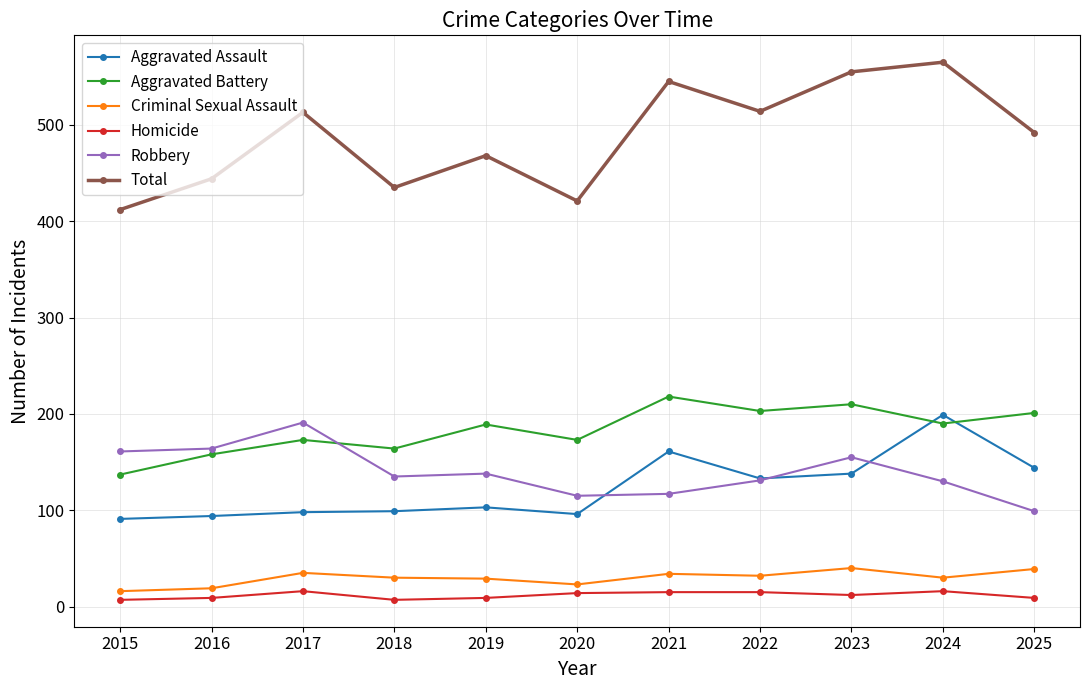

What is the spread (max minus min) of values at 2019?

459